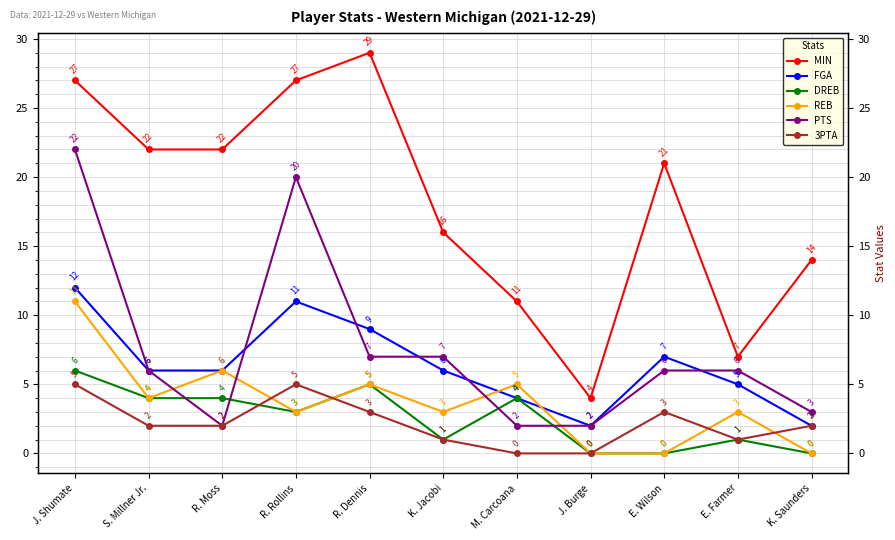

Which series has the largest total across all categories?

MIN